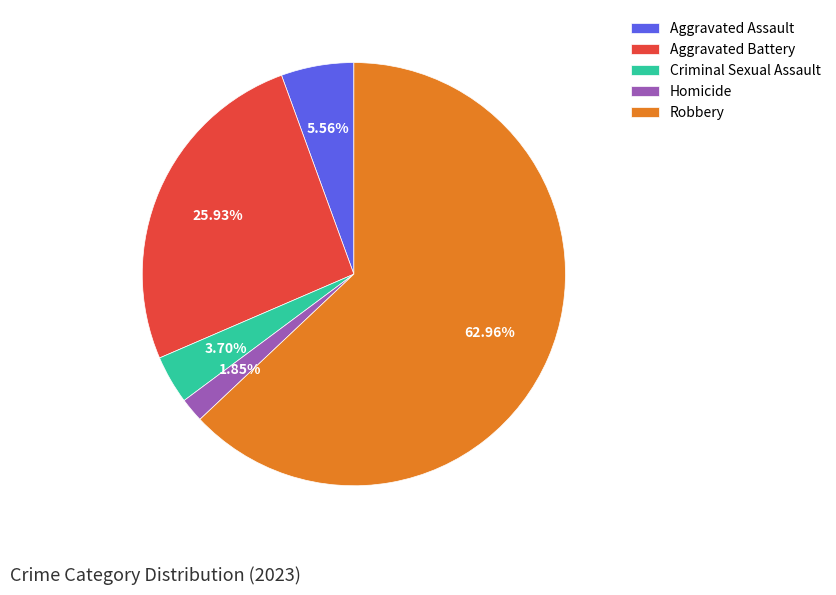

Do Robbery and Aggravated Assault together represent more than half of the pie?

Yes